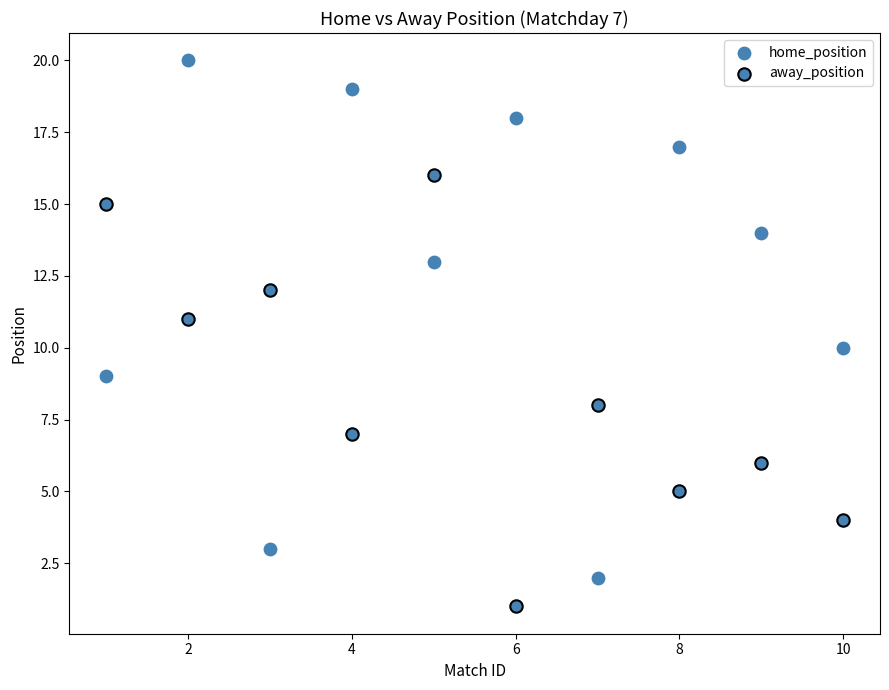

How many data points are displayed?

20